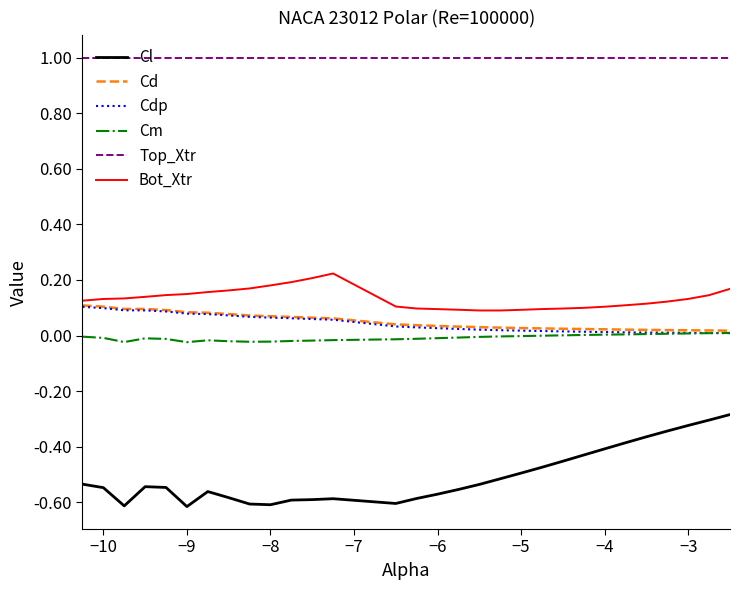

Which series has the largest range (max minus min)?

Cl